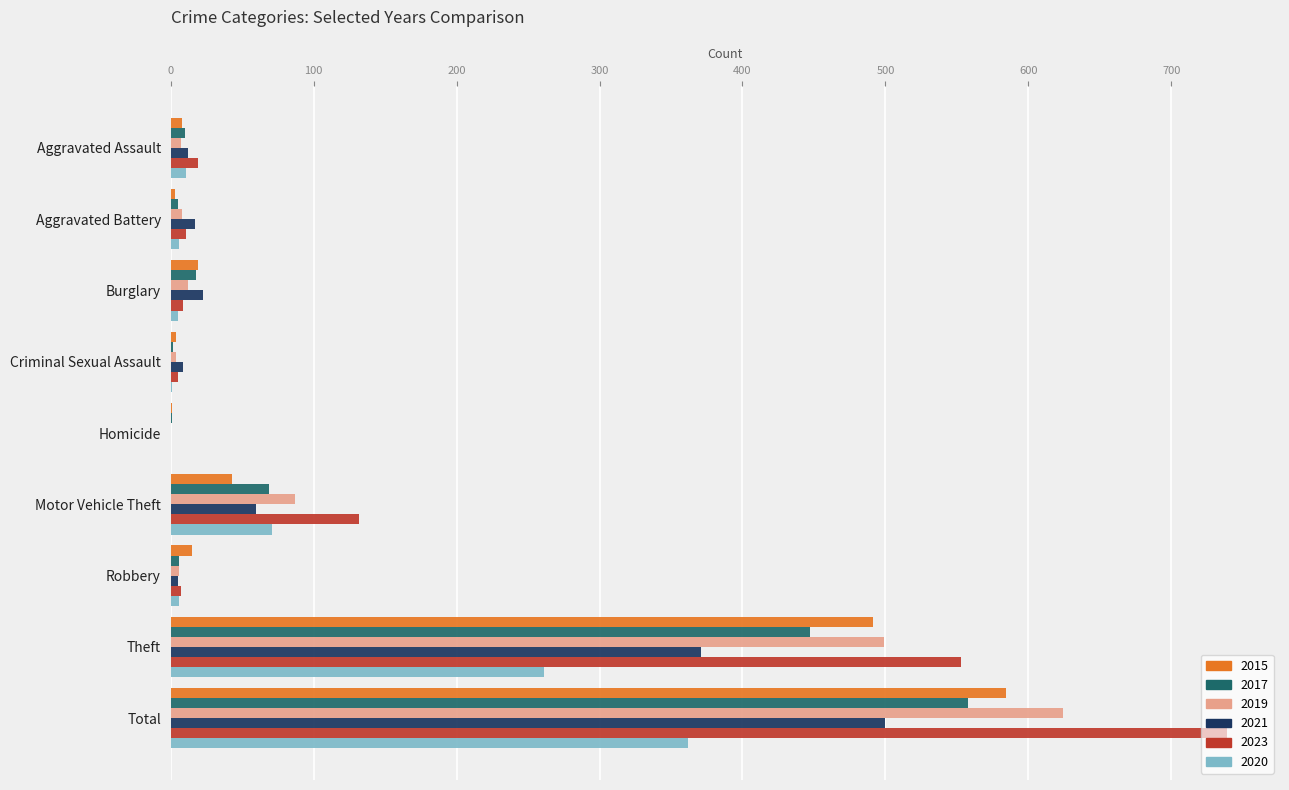

At which label does 2019 reach its peak?

Total